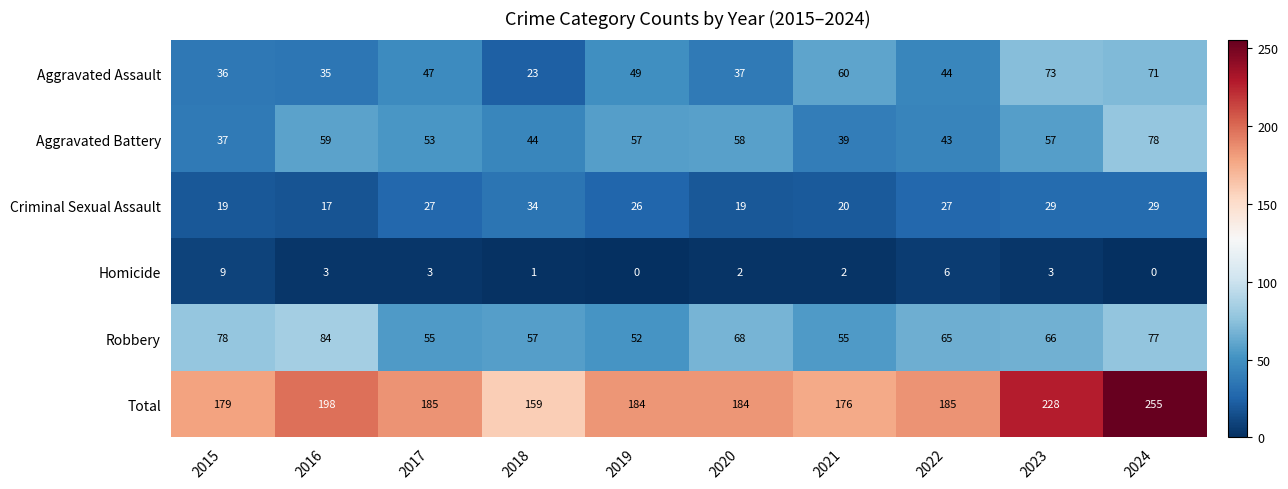

Read the Homicide value at 2017.

3